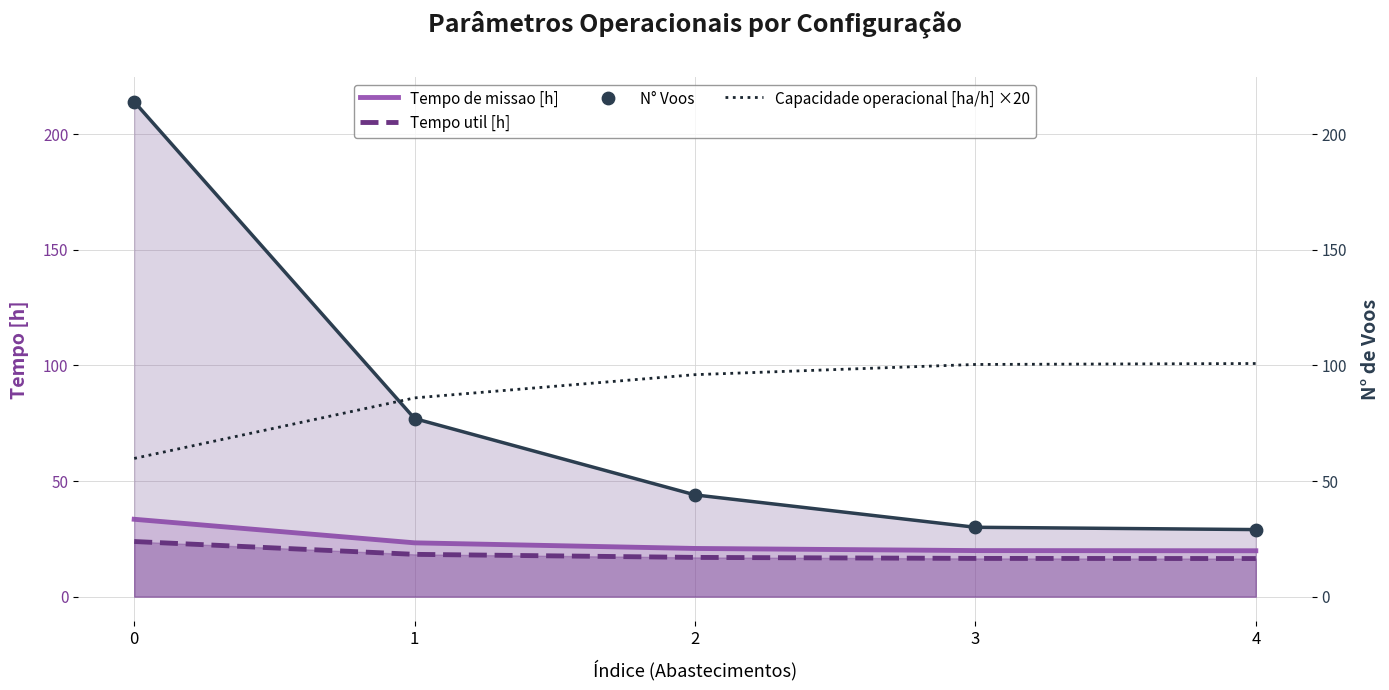

What are all the series names shown in the legend?

Tempo de missao [h], Tempo util [h], Capacidade operacional [ha/h] ×20, N° Voos